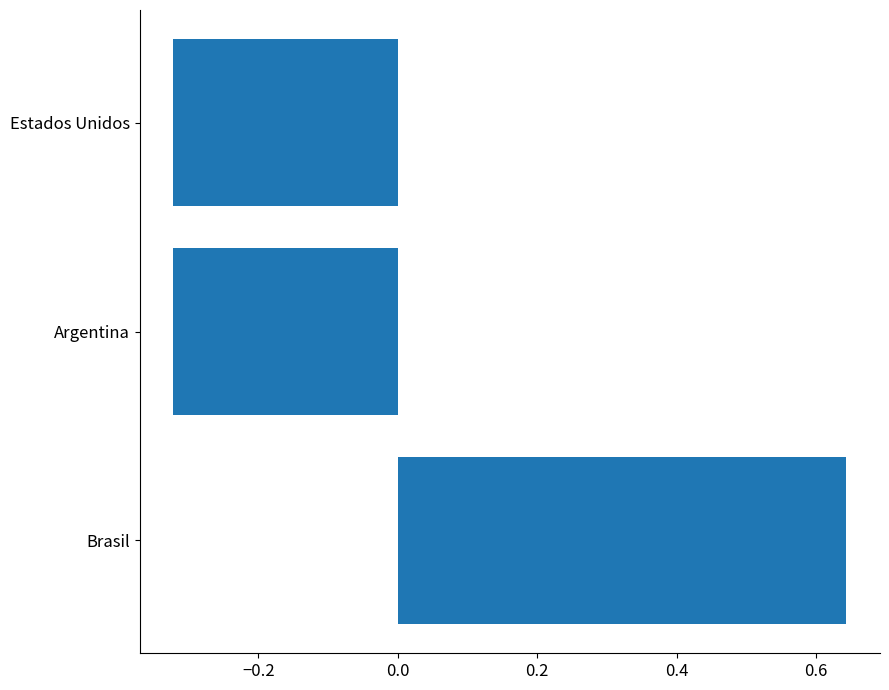

The chart shows a value of -0.5 at Estados Unidos. True or false?

False